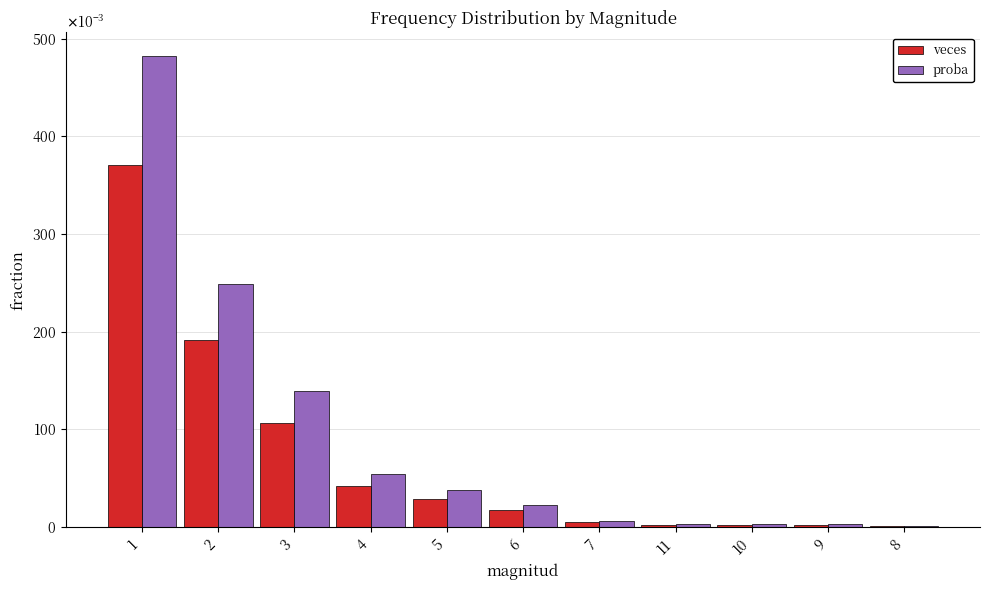

True or false: proba has a value of 0.0 at 8.

False